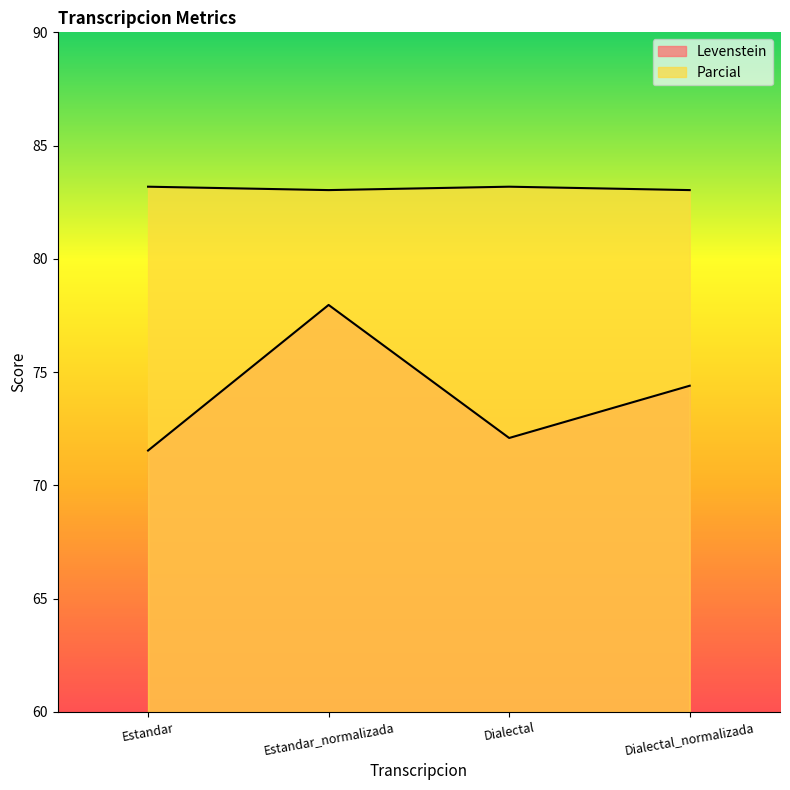

True or false: Levenstein has a value of 19.3 at Estandar.

False